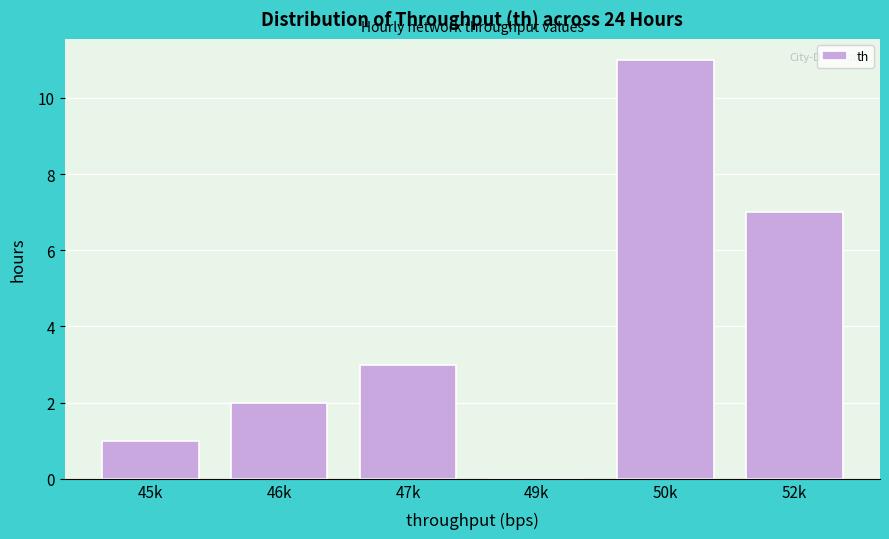

Reading right to left, list all the values displayed in this chart.

52k=7	50k=11	49k=0	47k=3	46k=2	45k=1